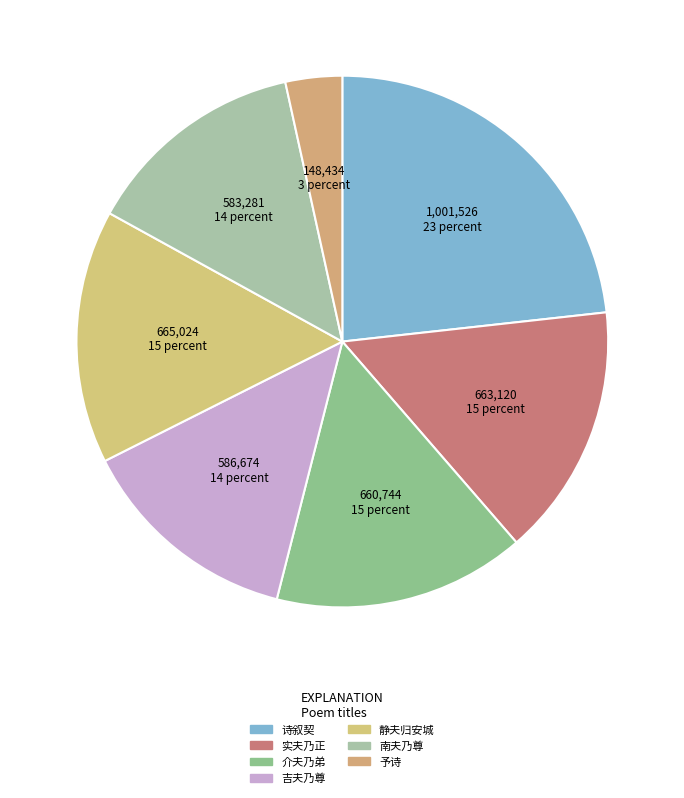

How many segments does this pie chart have?

7